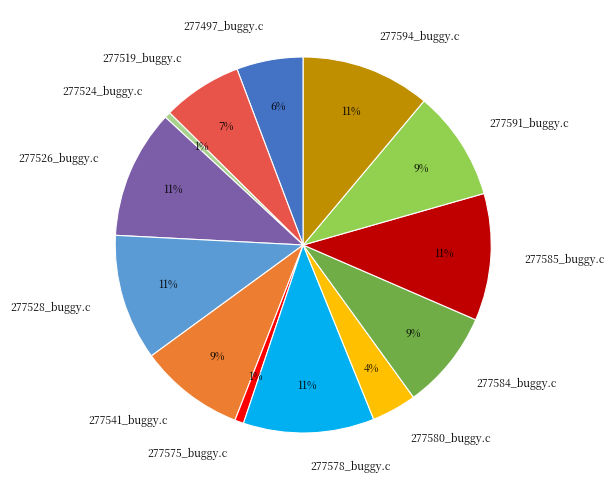

True or false: 277594_buggy.c accounts for 3% of the total.

False